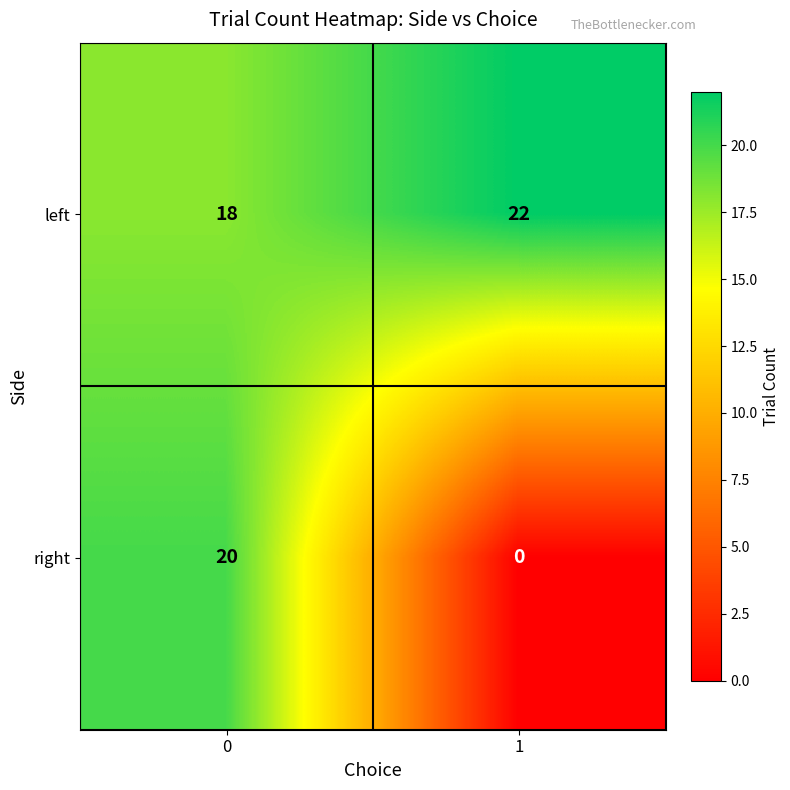

At how many categories does at least one series exceed 10?

2